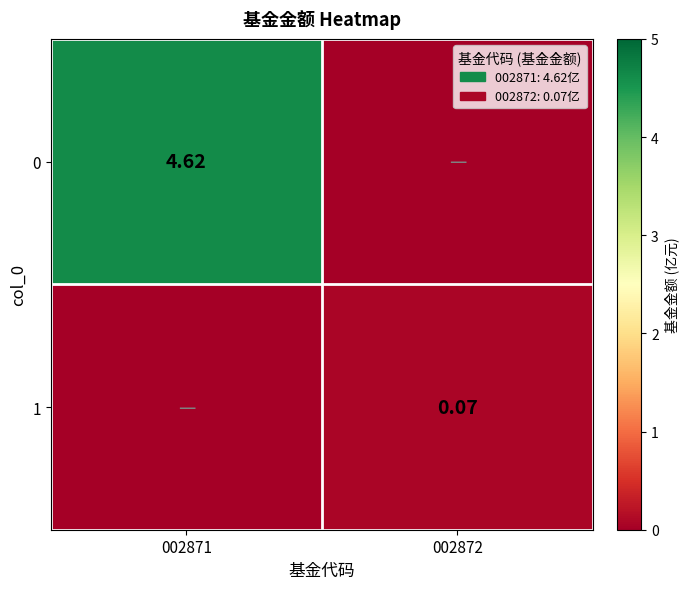

Which category has the highest value in the 0 series?

002871